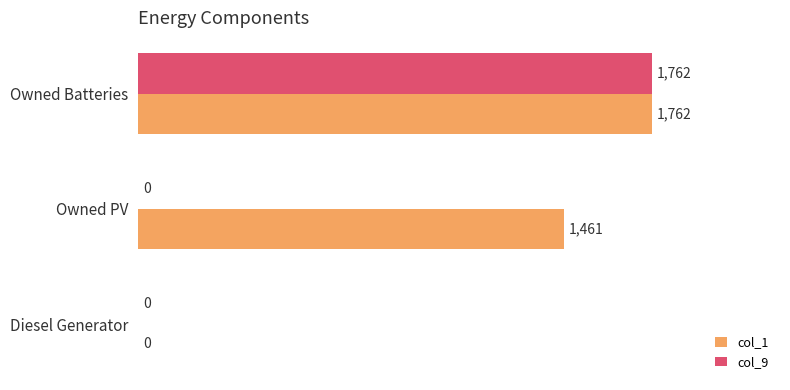

At which label is col_1 closest to 0?

Diesel Generator